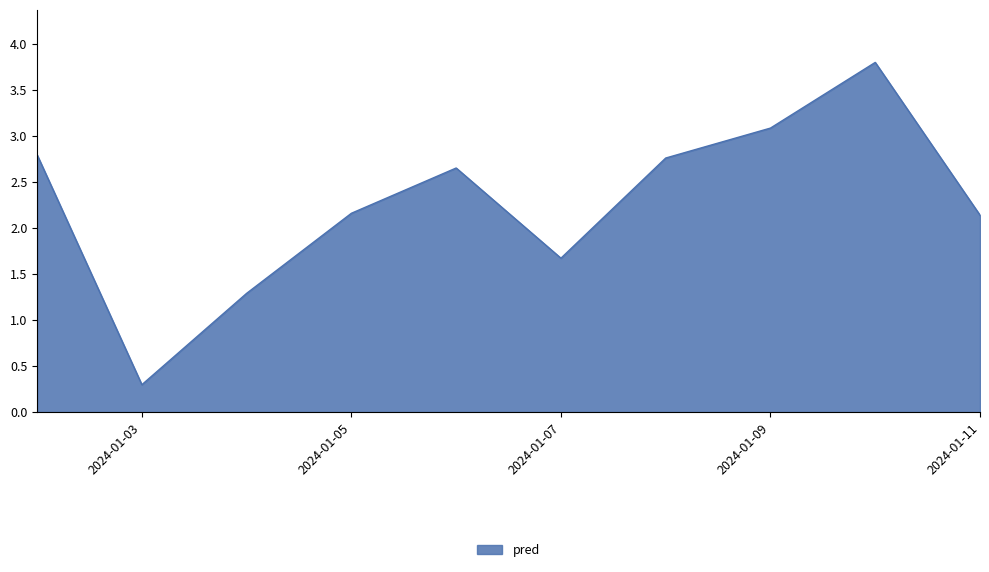

What is the sum of all values?

22.6